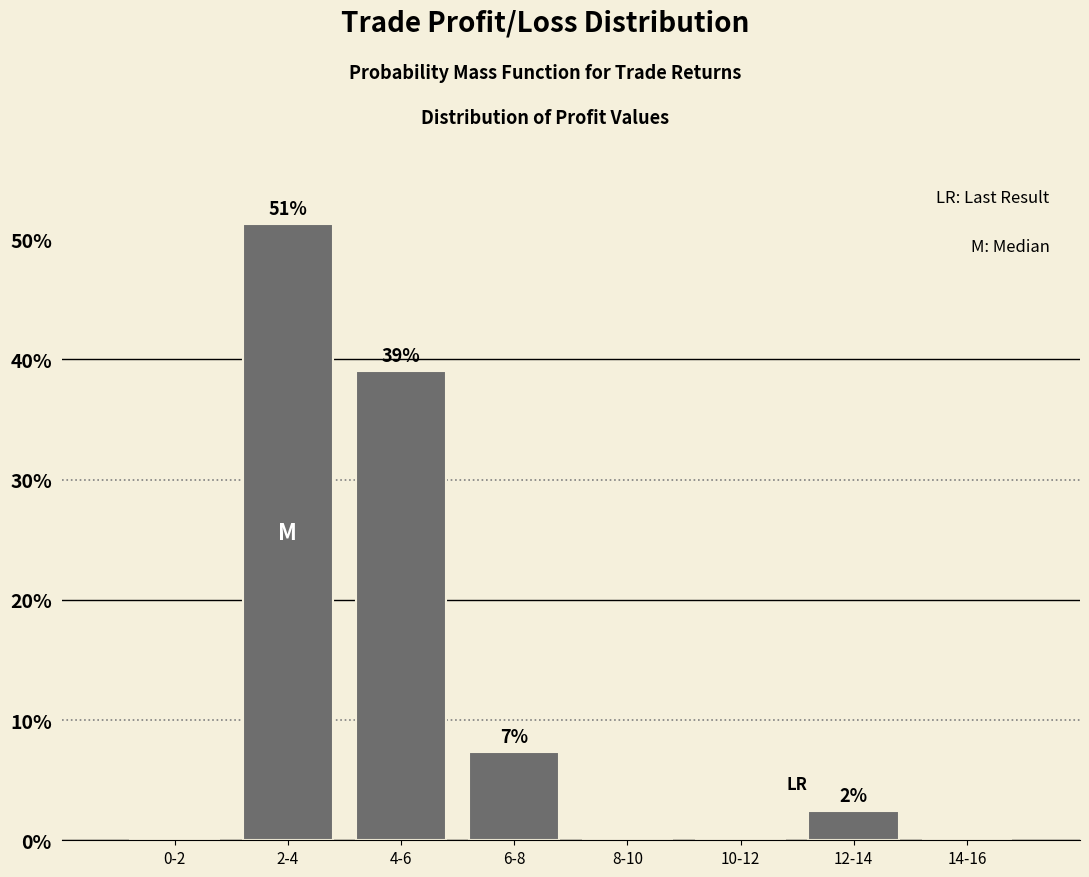

At which label does the data first exceed 2?

2-4